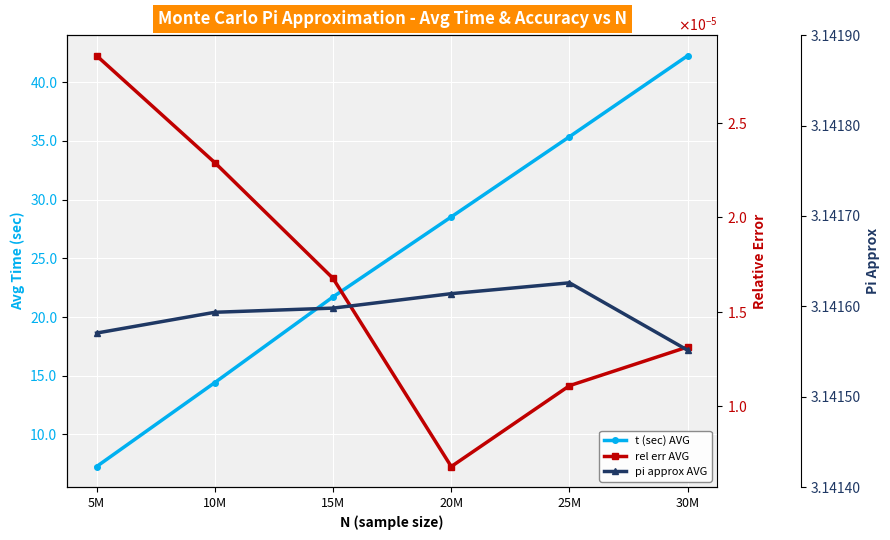

What is the average value of the pi approx AVG series?

3.1